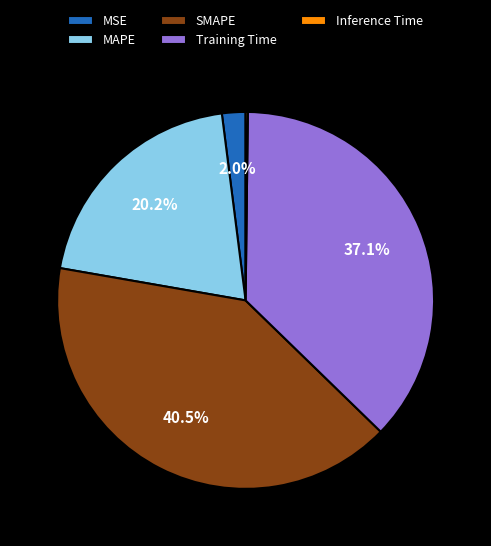

Which category has the biggest portion of the pie?

SMAPE